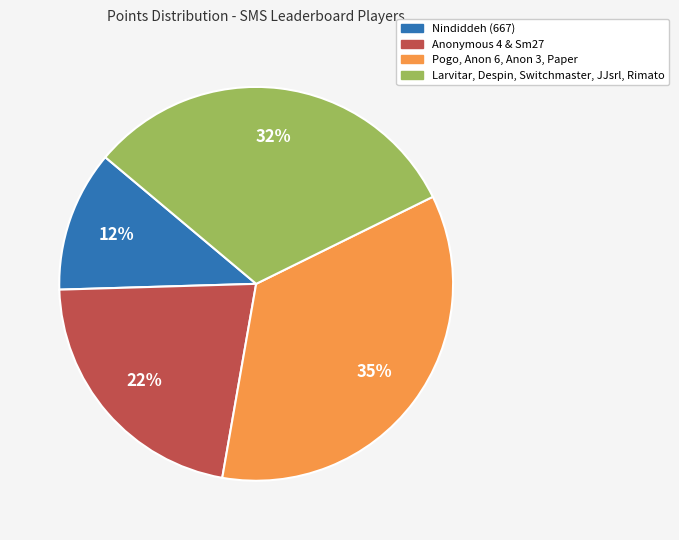

To the nearest percent, what is the average slice percentage?

25%